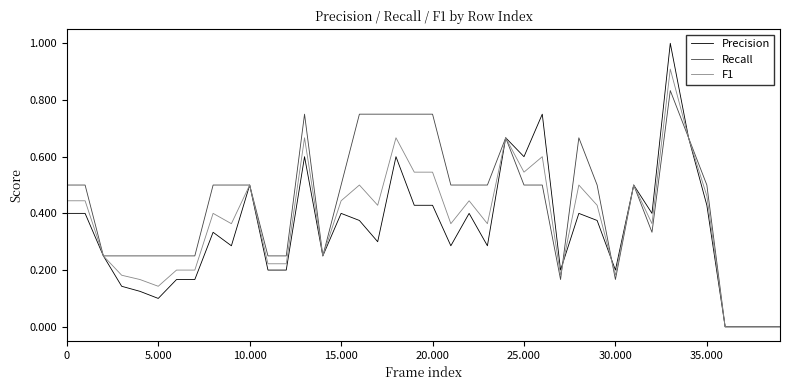

Rank the series by their maximum value, from lowest to highest.

Recall, F1, Precision